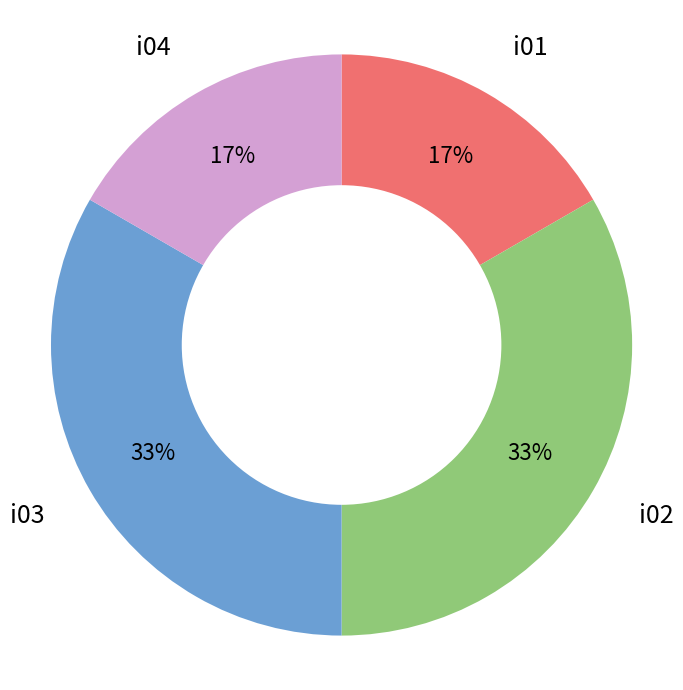

Is i01 the majority of the pie?

No